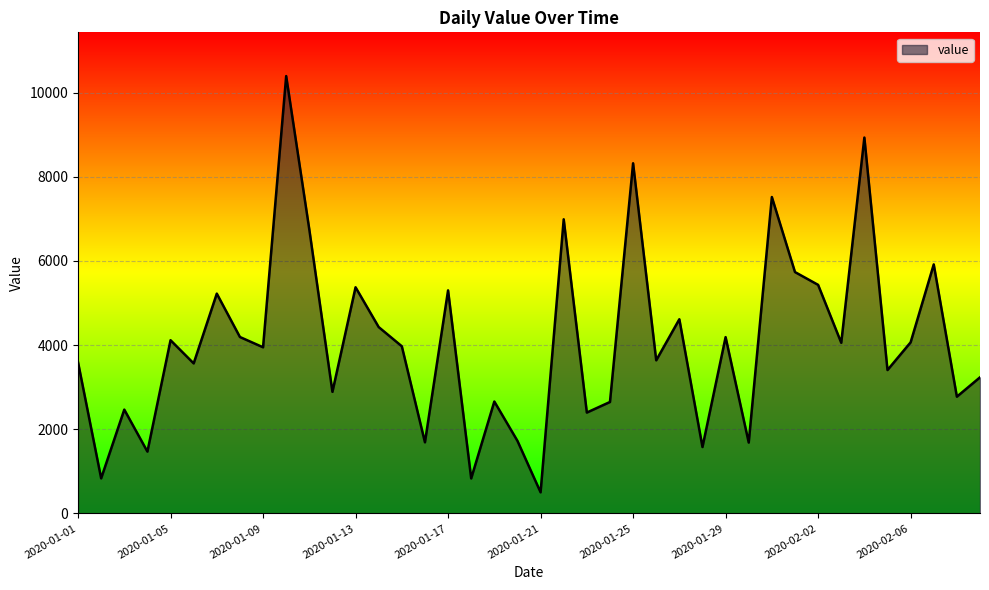

How many interior local peaks (higher than both neighbors) does the data have?

14